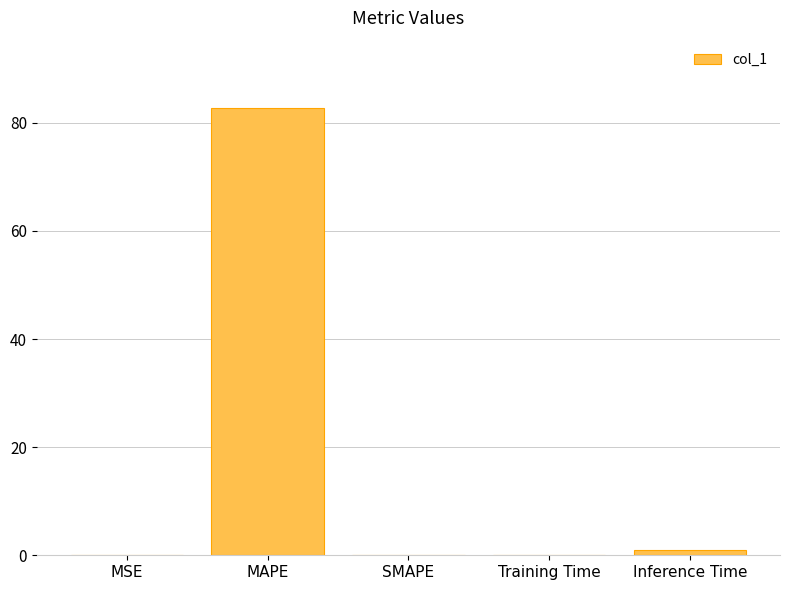

Are the bars horizontal?

No